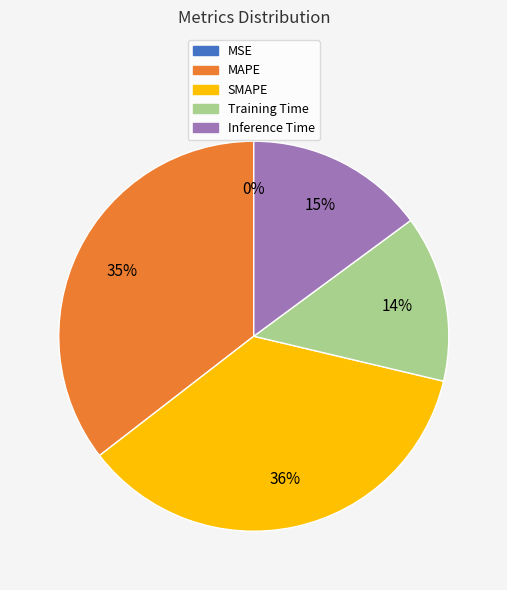

True or false: SMAPE accounts for 36% of the total.

True